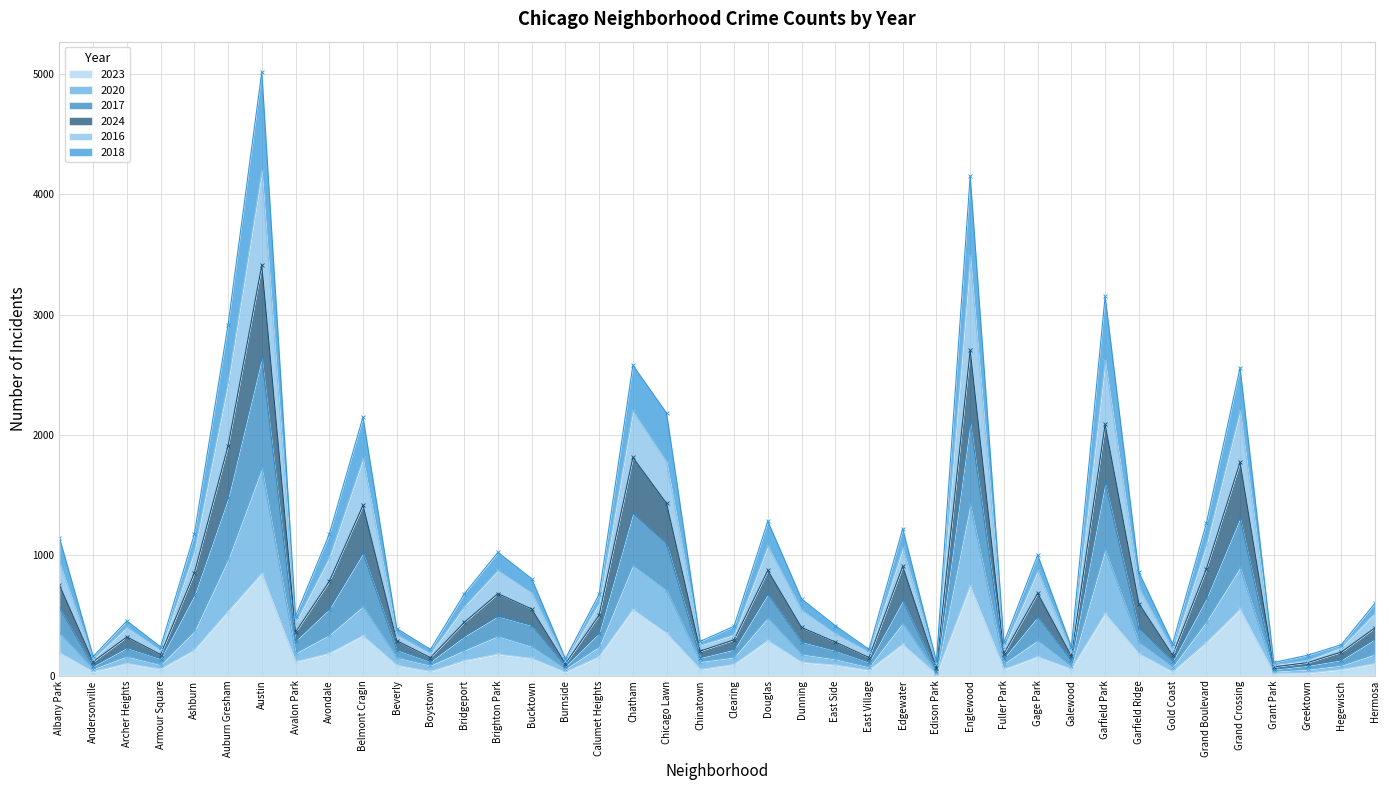

True or false: 2018 and 2020 intersect in this chart.

False